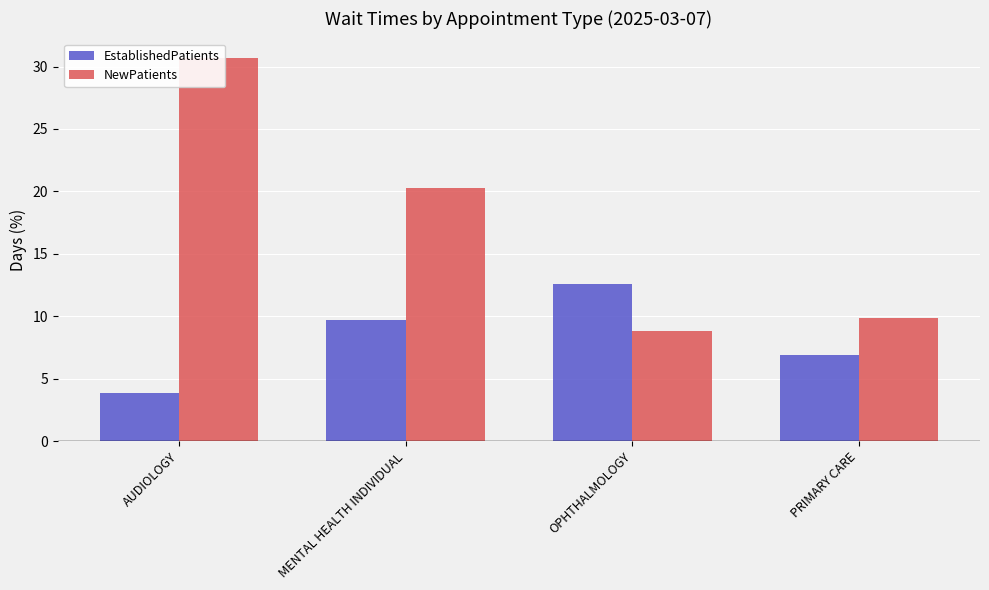

At which label is EstablishedPatients closest to 8?

PRIMARY CARE